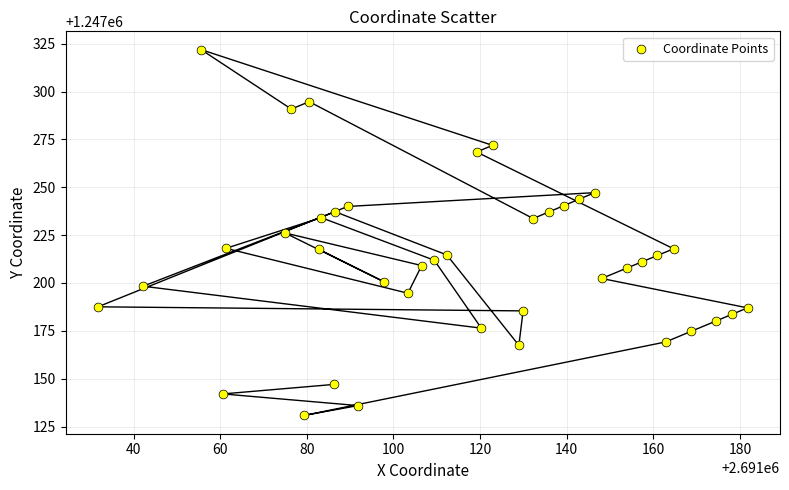

What is the range of Y values (max minus min)?

191.2